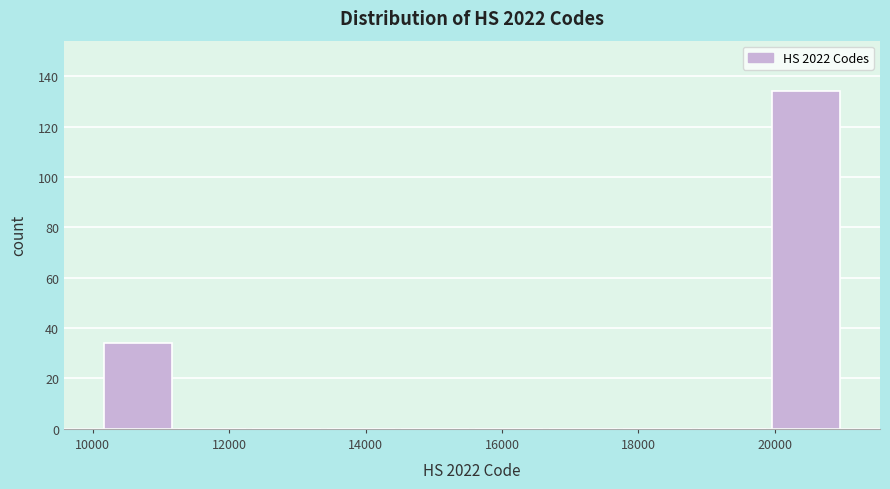

Reading left to right, list every bar in this chart as the range it spans on the x-axis followed by its height. Neither the bar edges nor the heights are printed on the chart, so give them approximately, as read against the axes.

10200 to 11200: 34
11200 to 12200: 0
12200 to 13400: 0
13400 to 14400: 0
14400 to 15600: 0
15600 to 16600: 0
16600 to 17800: 0
17800 to 18800: 0
18800 to 20000: 0
20000 to 21000: 134